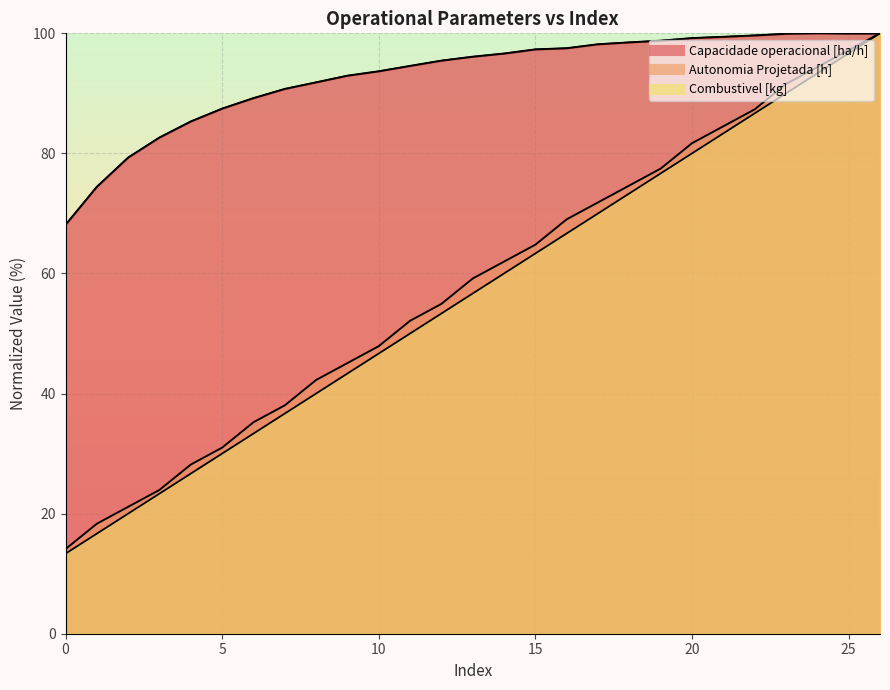

Where does the Capacidade operacional [ha/h] series first go above 96?

13